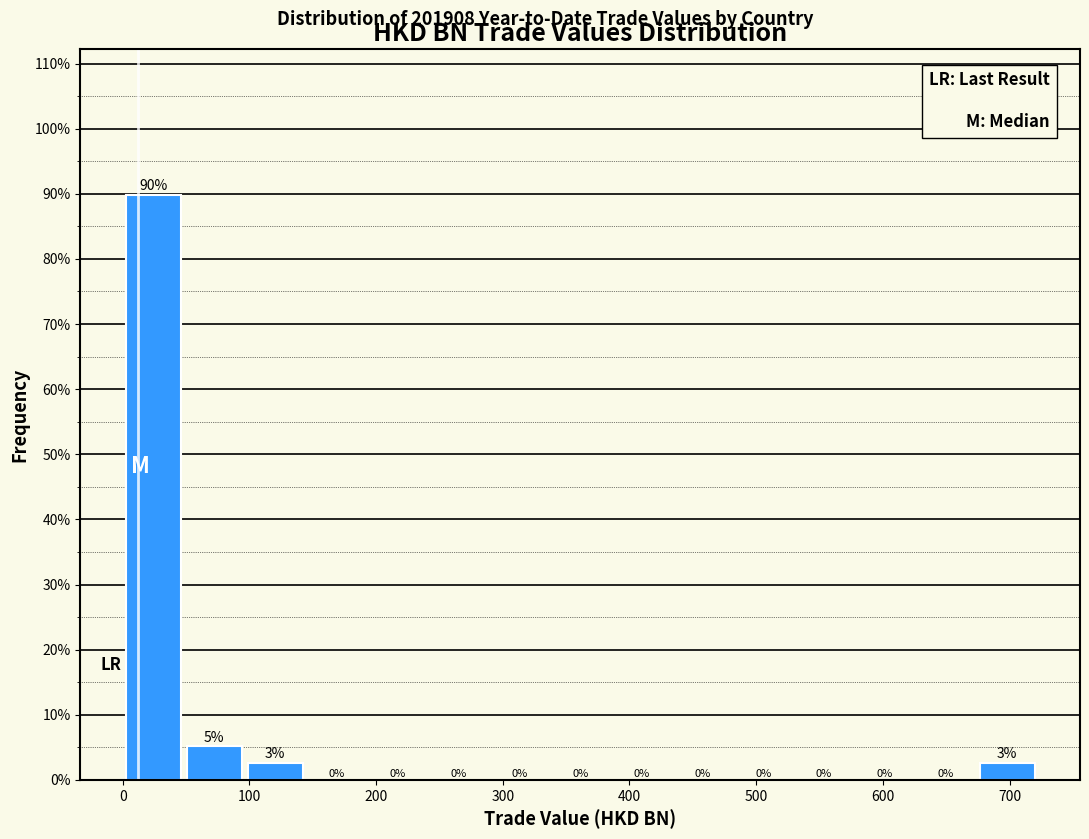

Which range on the x-axis has the tallest bar?

0 to 50